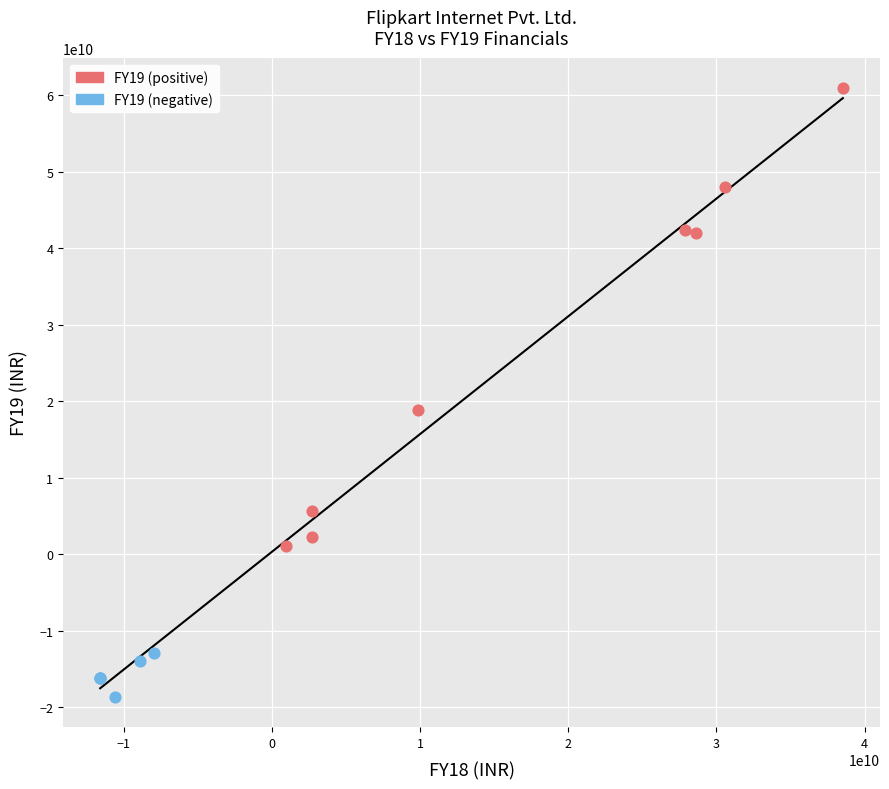

Which series has the widest spread of Y values?

FY19 (positive)